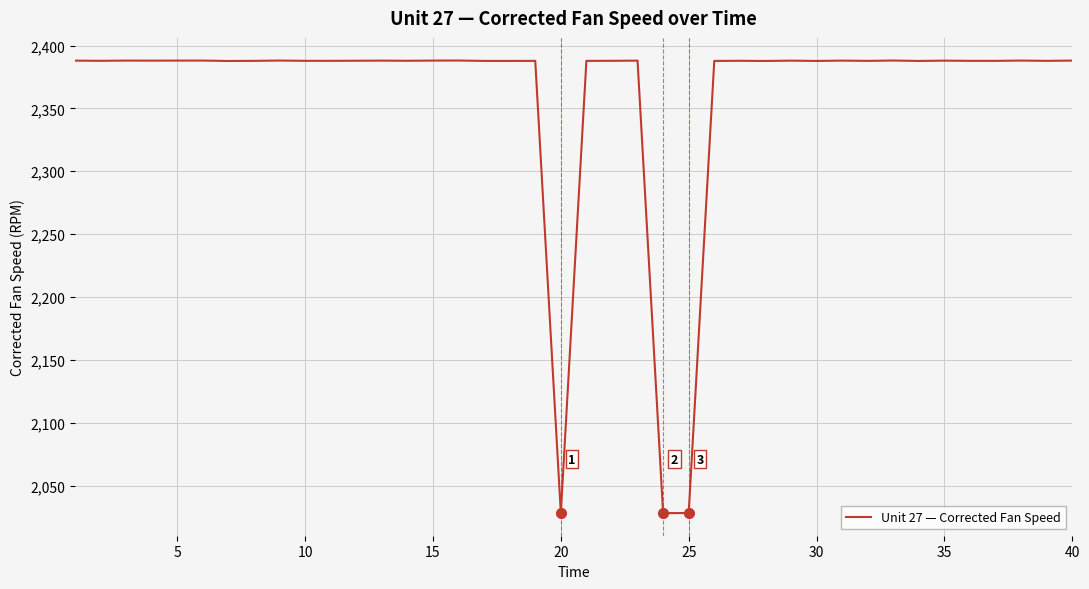

What is the greatest value displayed?

2388.1